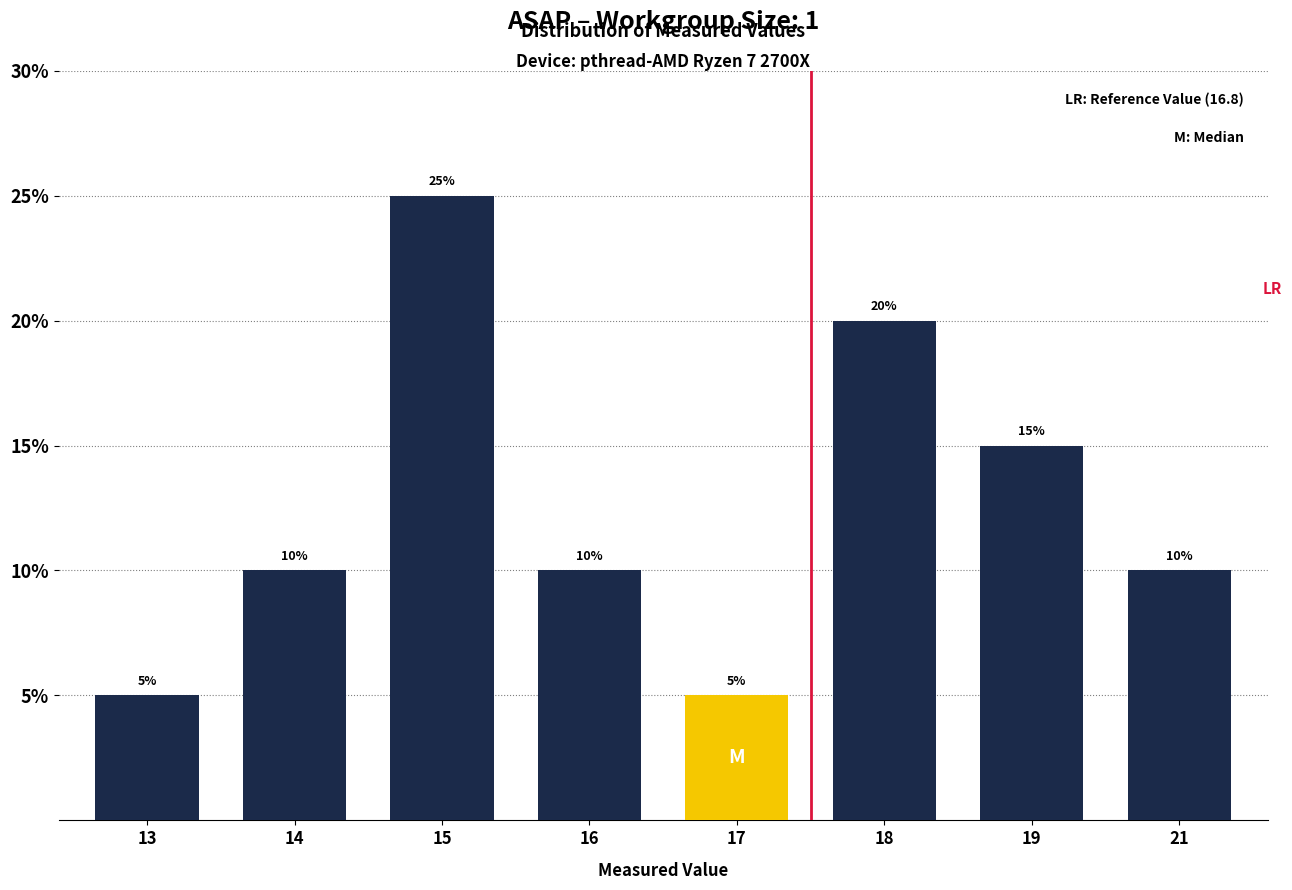

What is the sum of the values at 18 and 16?

30